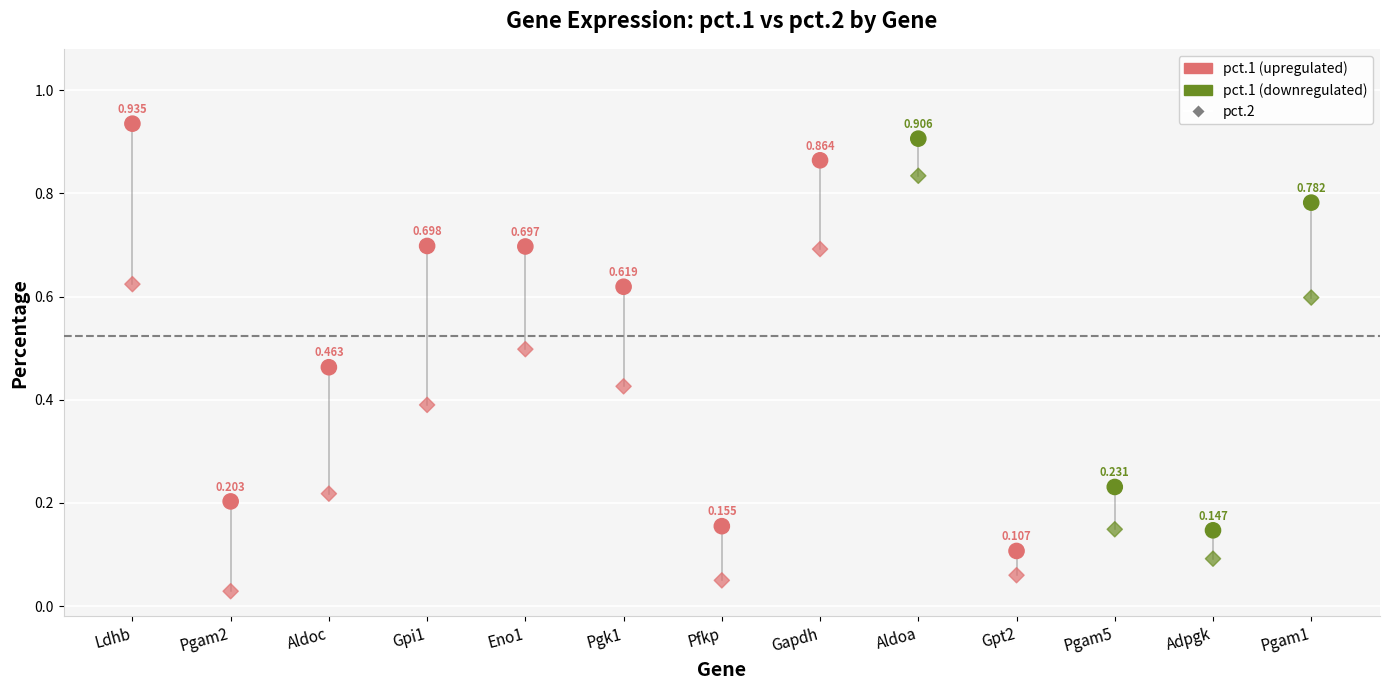

How many data points are displayed?

26